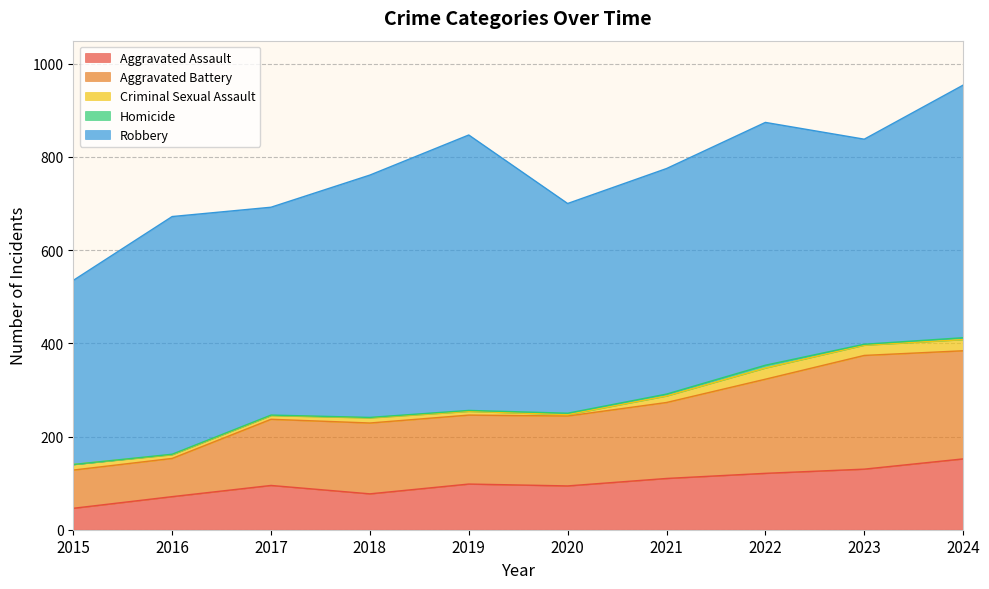

Which category has the highest value in the Aggravated Assault series?

2024